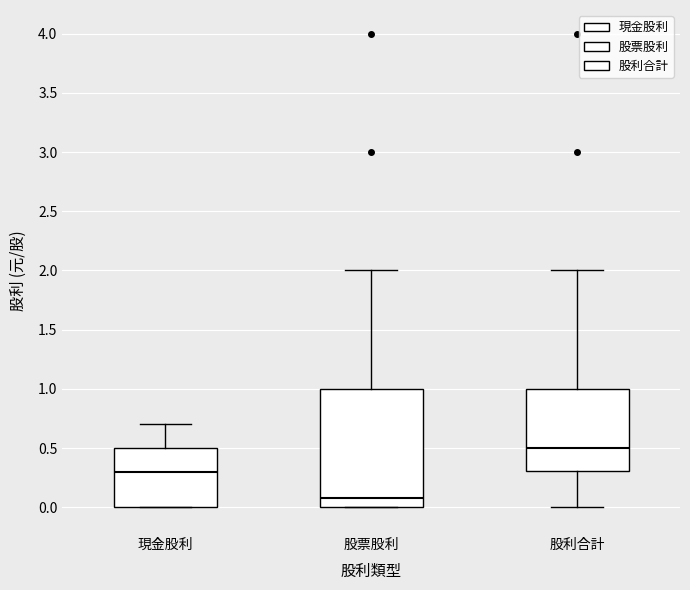

Comparing the boxes themselves (not the whiskers), which one is the tallest?

股票股利